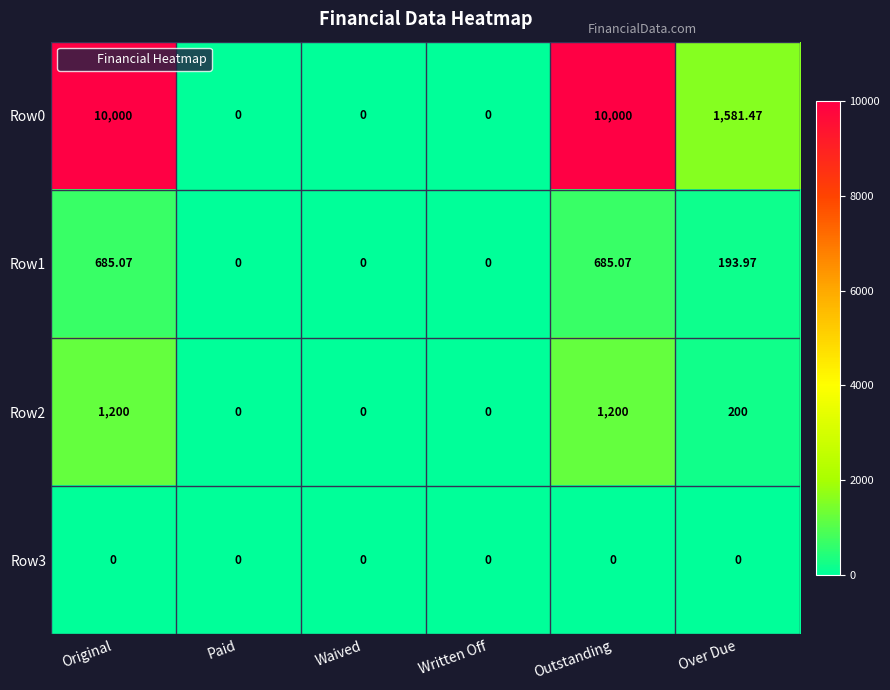

Where does the Row0 series first go above 1581?

Original